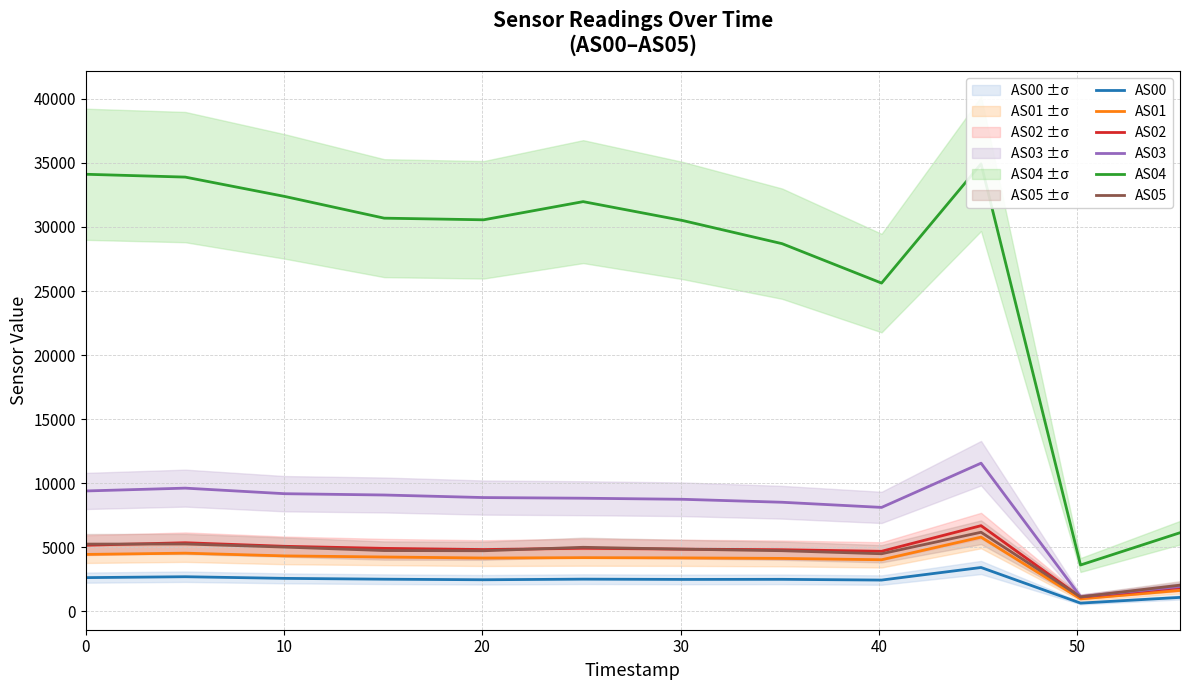

What is the sum of all AS04 values?

323123